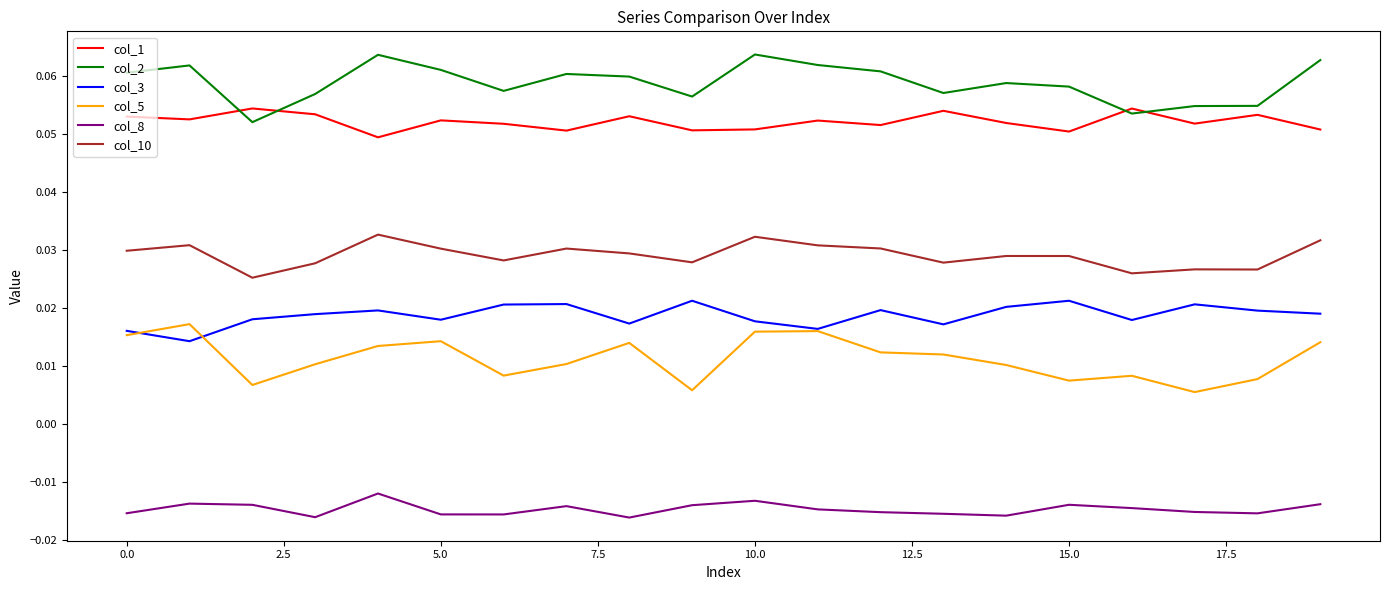

True or false: col_3 and col_2 cross at least once.

False